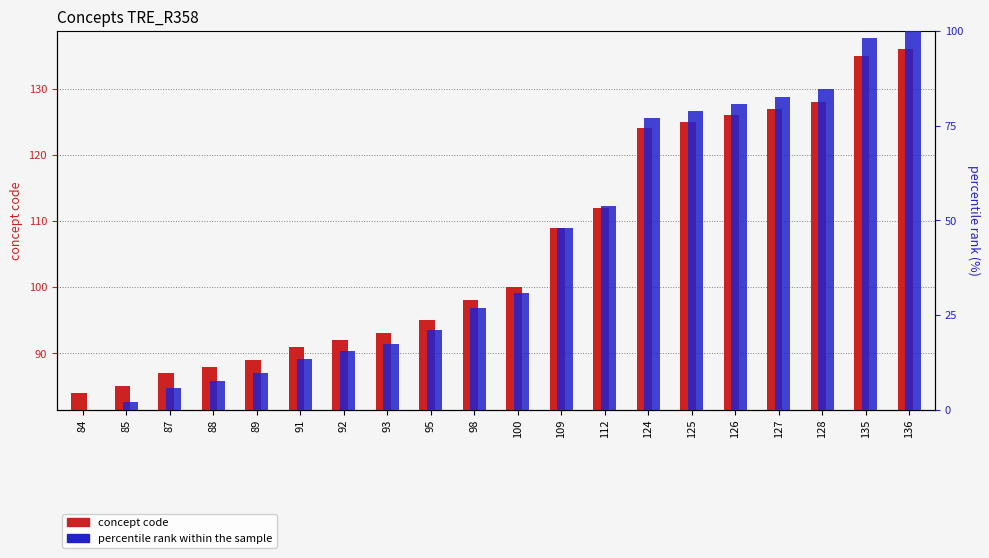

Where does the concept code series first go above 100?

109